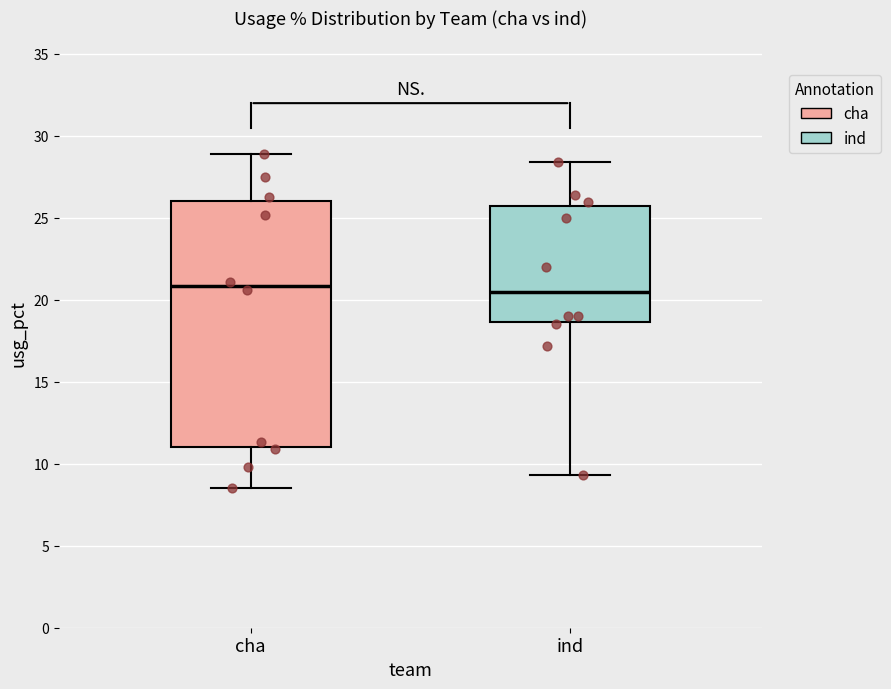

Which box is the tallest, from its lower edge to its upper edge?

cha